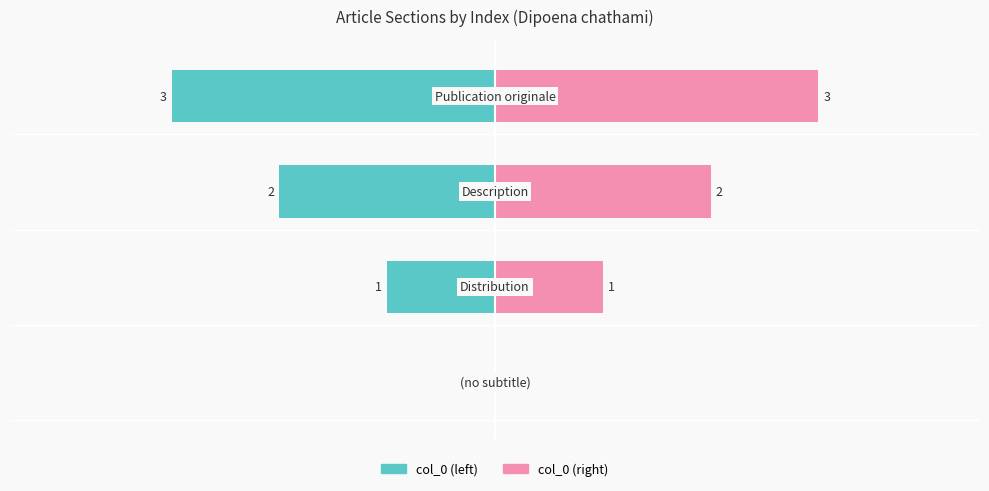

At how many categories does at least one series exceed 2?

1